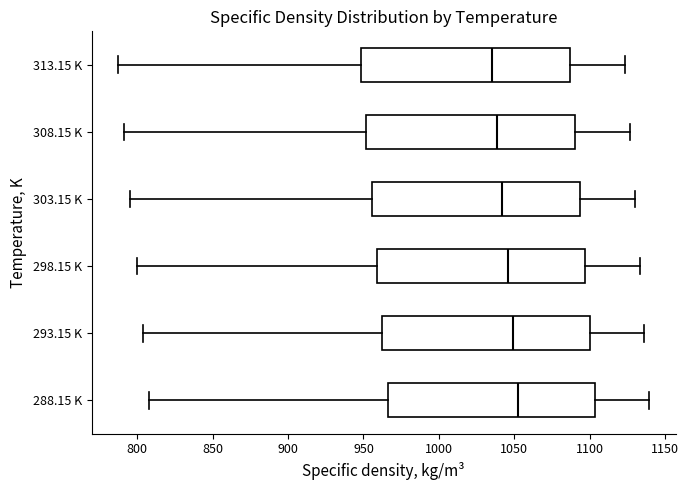

Where is the right edge of the box for 308.15 K on the x-axis? The values are not printed on the chart, so give them approximately, as read against the axis.

1090